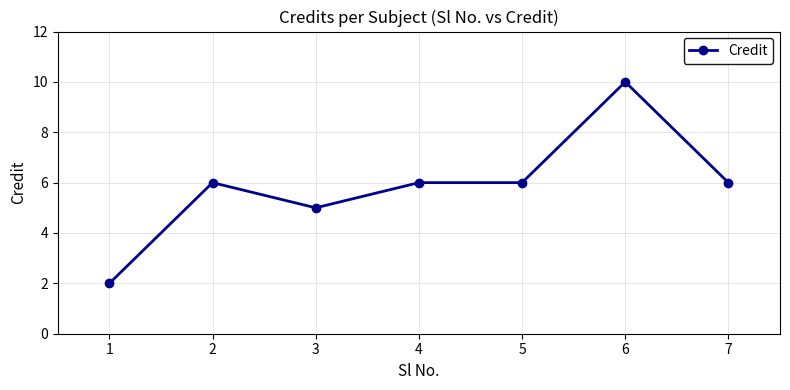

The value at 6 is 17. True or false?

False